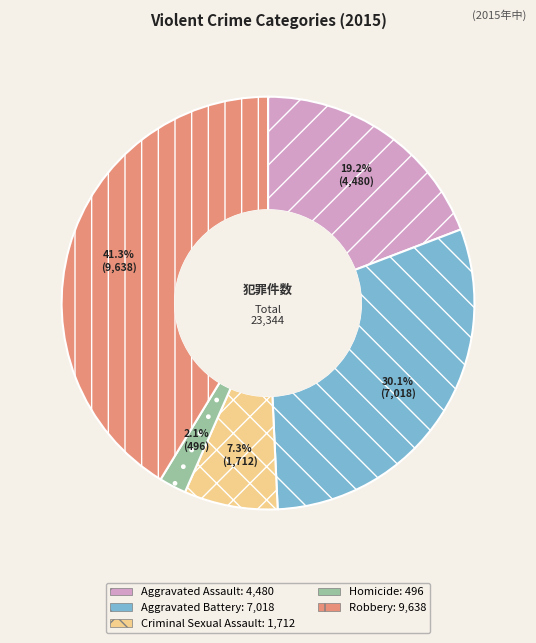

What is the largest slice in the pie chart?

Robbery